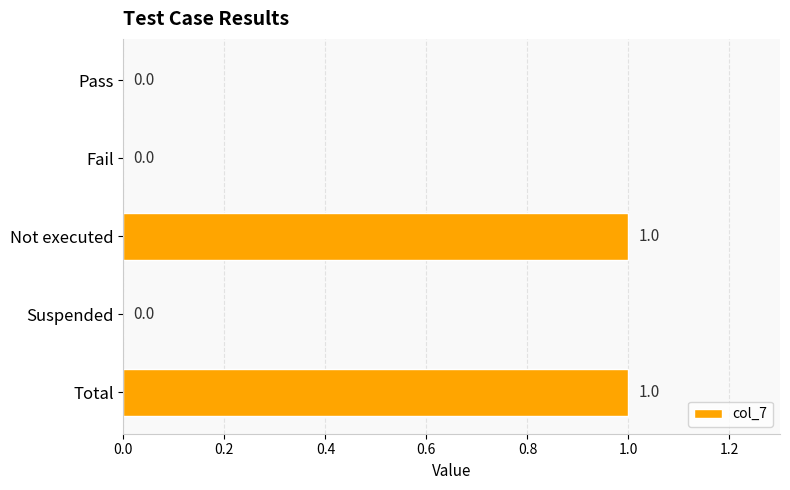

True or false: the data shows 1 at Not executed.

True